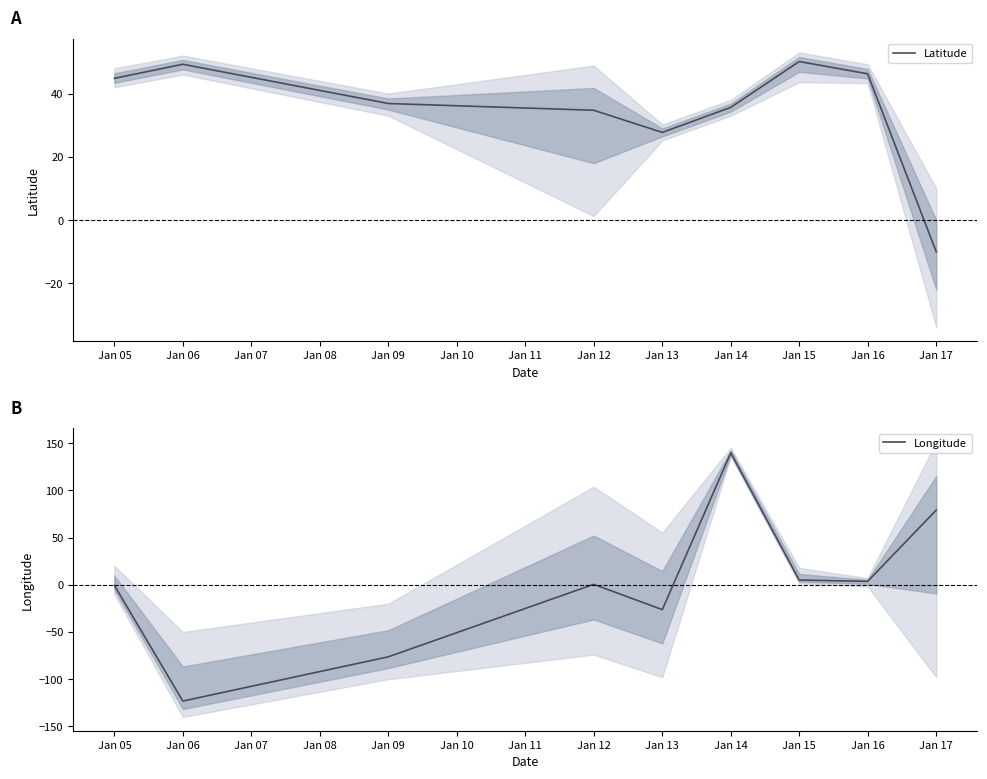

Which series has the largest total across all categories?

Latitude